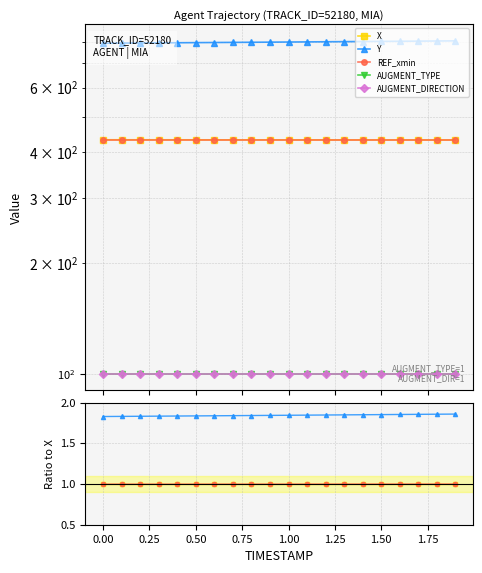

True or false: Y and AUGMENT_TYPE intersect in this chart.

False